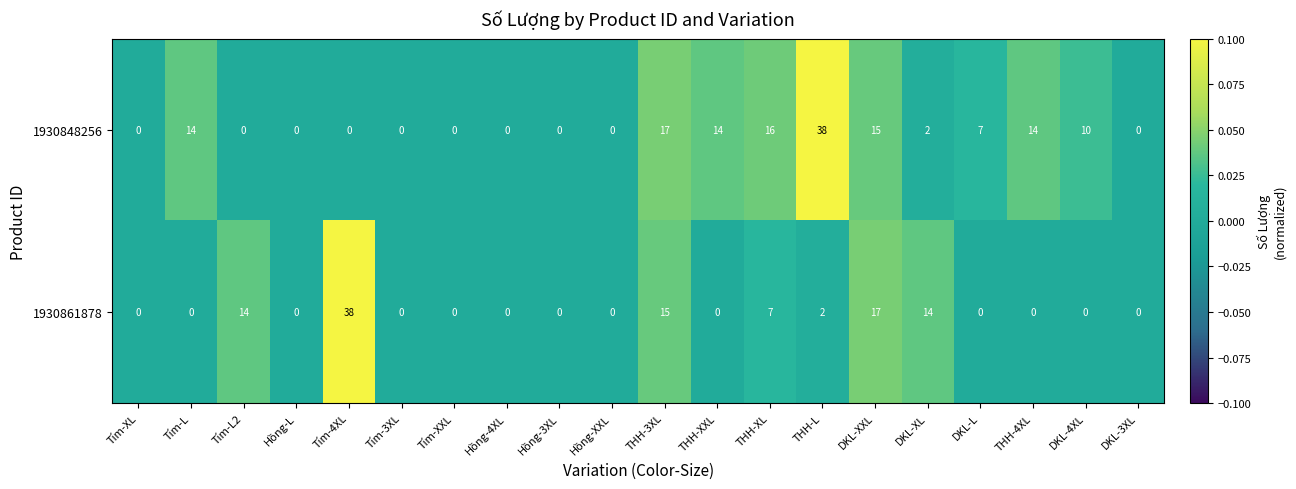

What is the average value of the 1930848256 series?

7